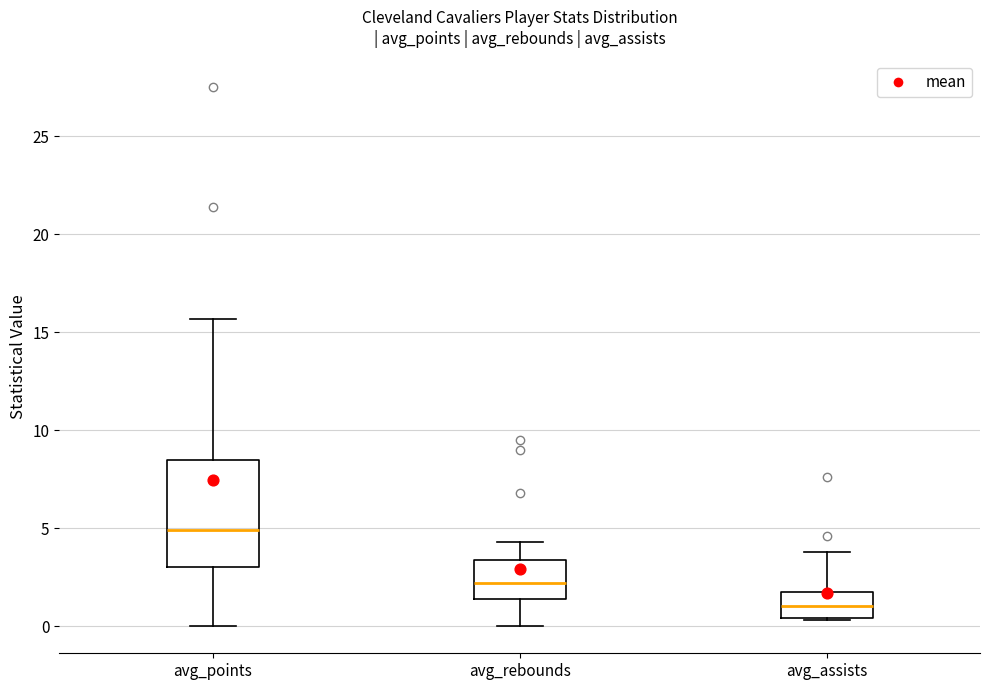

Reading left to right, transcribe this box plot: for each box, give where its median line is, the range the box spans, and where its two whiskers end, as read against the y-axis. The values are not printed on the chart, so give them approximately, as read against the axis.

avg_points: median 5.0, box 3.0 to 8.5, whiskers 0.0 to 15.5
avg_rebounds: median 2.0, box 1.5 to 3.5, whiskers 0.0 to 4.5
avg_assists: median 1.0, box 0.5 to 2.0, whiskers 0.5 to 4.0